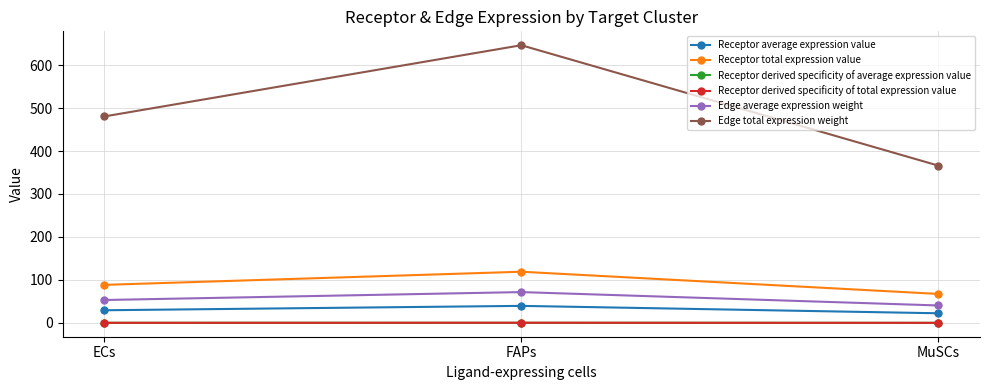

What is the minimum value for Edge average expression weight?

40.7